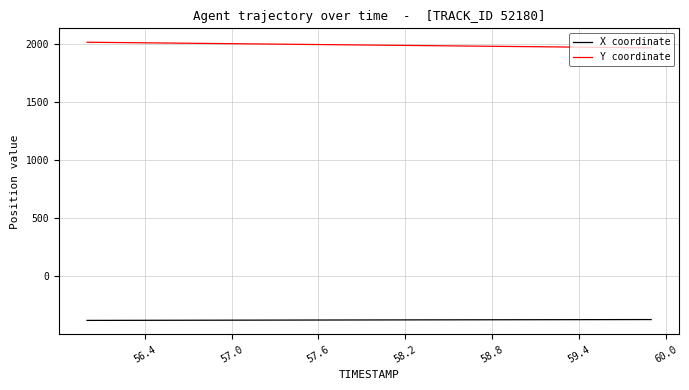

True or false: X coordinate and Y coordinate intersect in this chart.

False